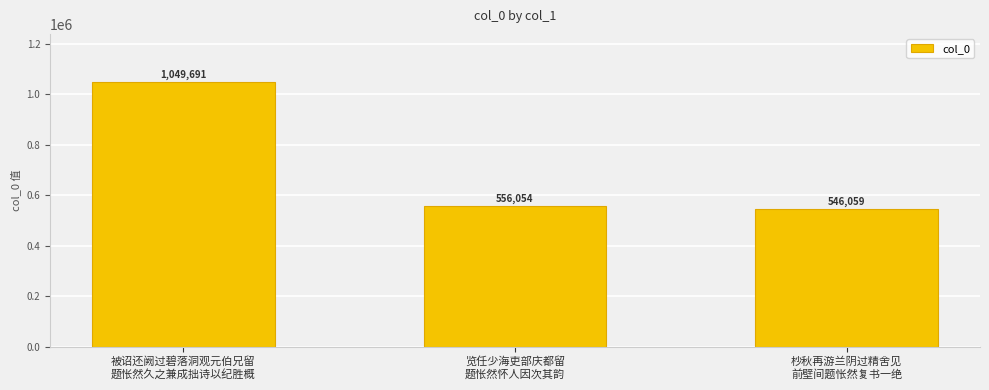

List the labels in order of value, largest first.

被诏还阙过碧落洞观元伯兄留
题怅然久之兼成拙诗以纪胜概, 览任少海吏部庆都留
题怅然怀人因次其韵, 杪秋再游兰阴过精舍见
前壁间题怅然复书一绝